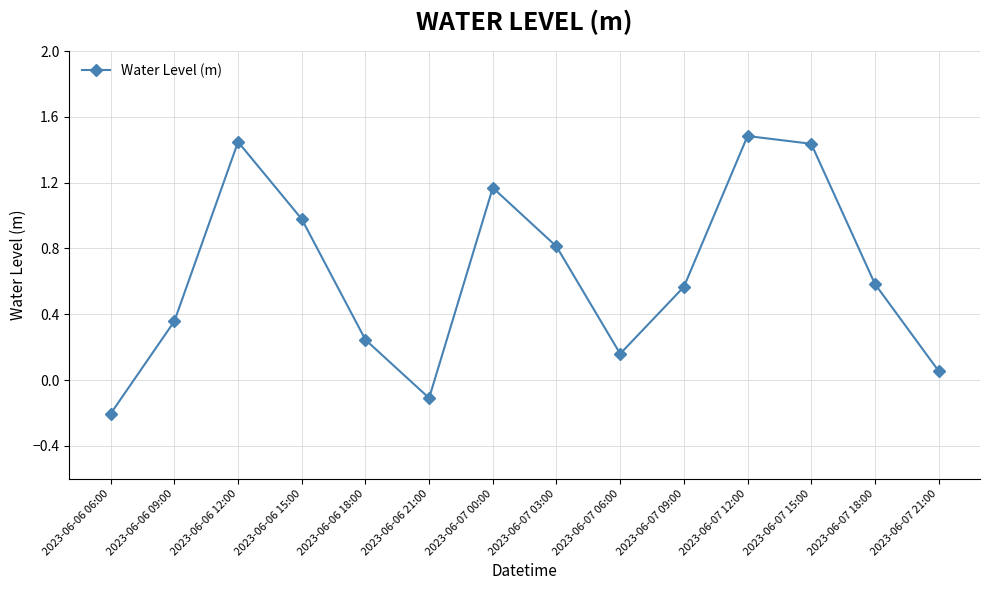

What is the greatest value displayed?

1.5